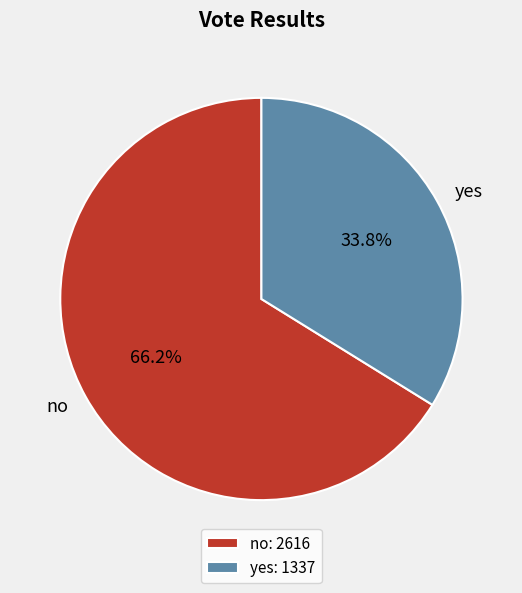

Between yes and no, which is larger?

no